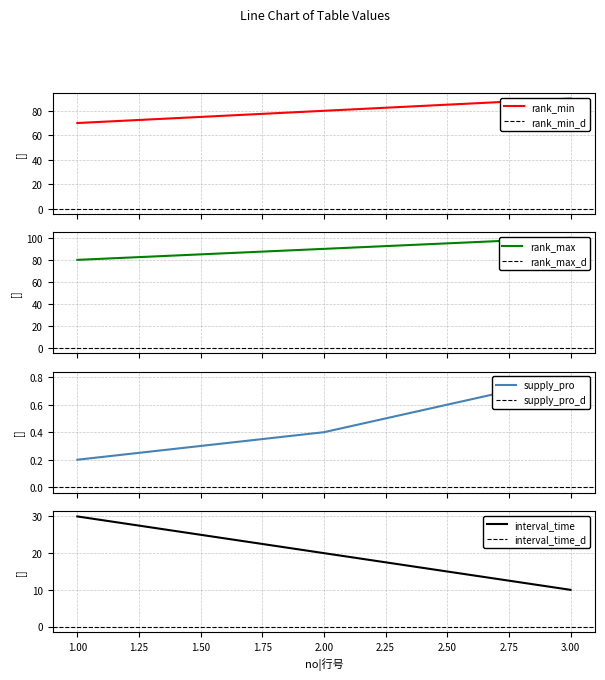

How many lines are shown in the chart?

4